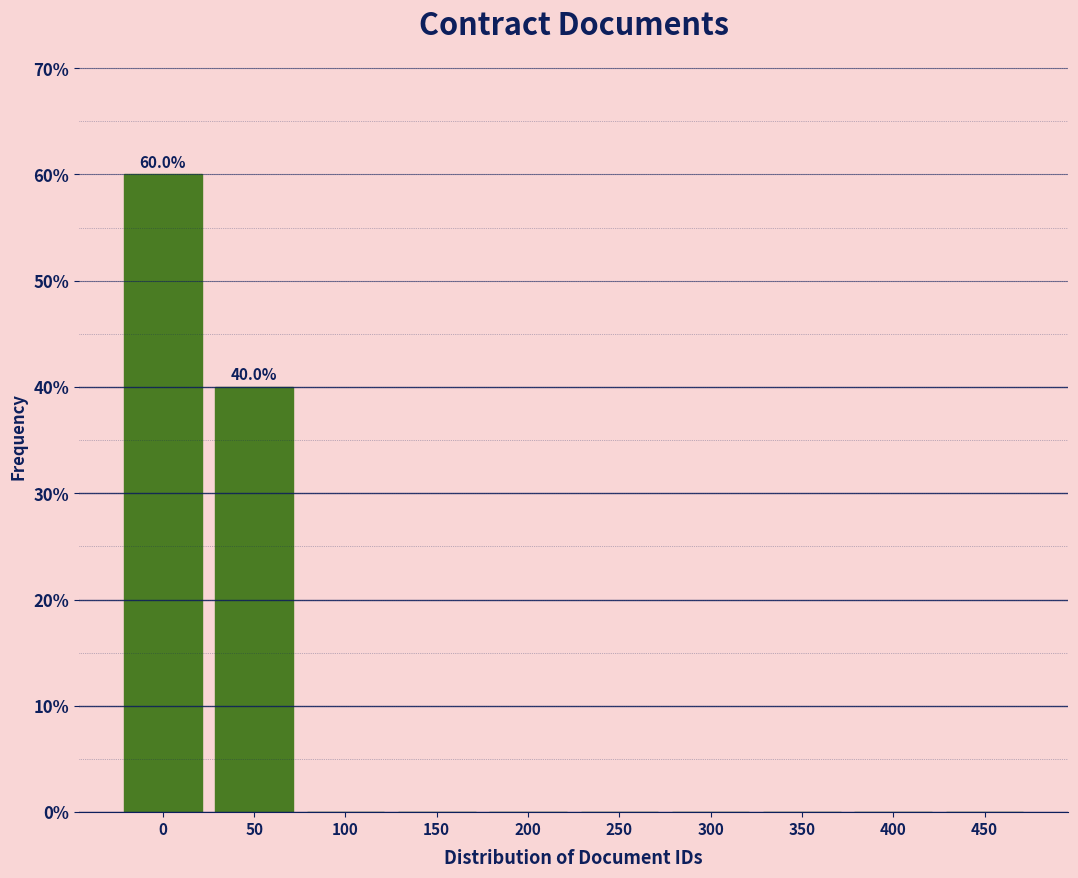

Reading left to right, what are all the values shown in this chart?

0=60	50=40	100=0	150=0	200=0	250=0	300=0	350=0	400=0	450=0